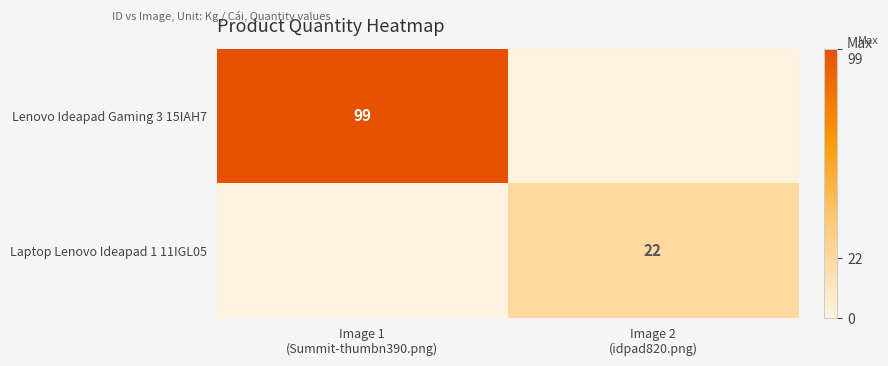

What is the difference between the Laptop Lenovo Ideapad 1 11IGL05 values at Image 1 (Summit-thumbn390.png) and Image 2 (idpad820.png)?

22